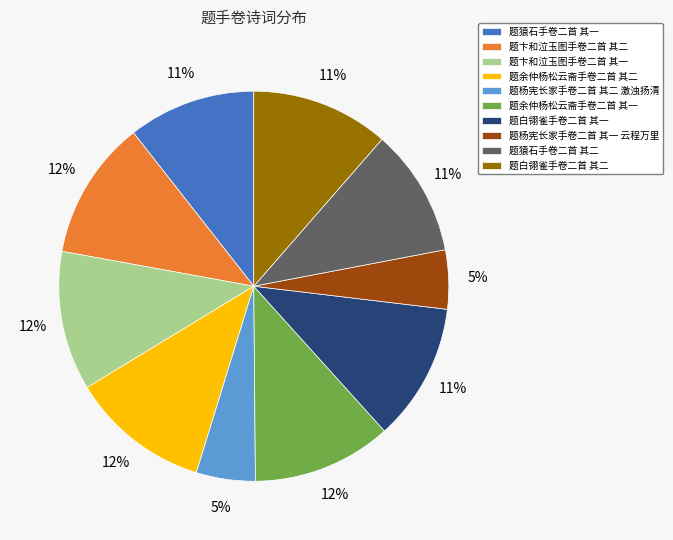

To the nearest percent, what is the combined percentage of 题余仲杨松云斋手卷二首 其二 and 题白翎雀手卷二首 其一?

23%